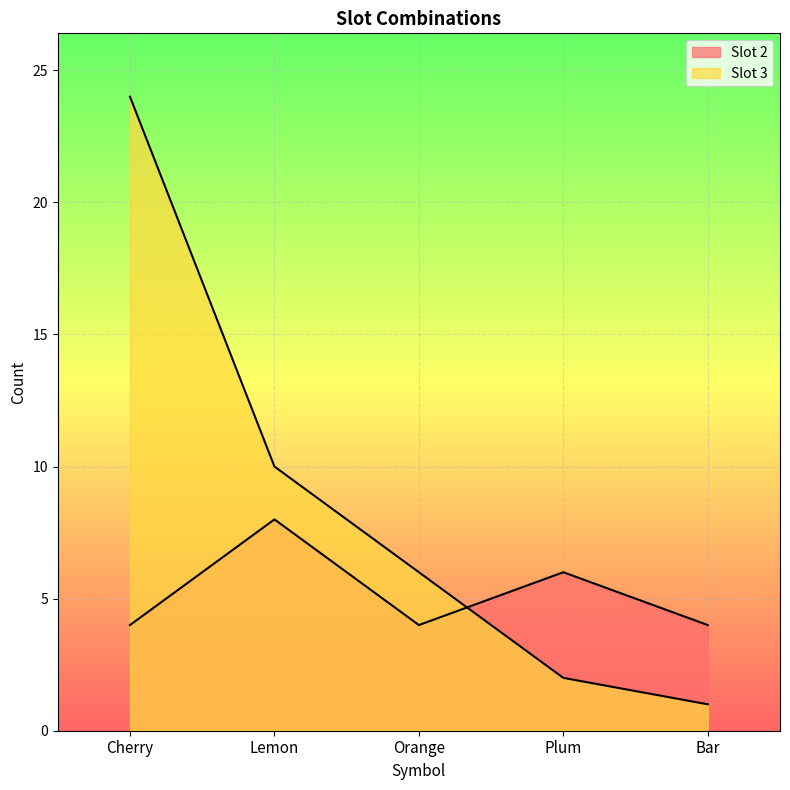

What is the label of the 4th point from the left?

Plum